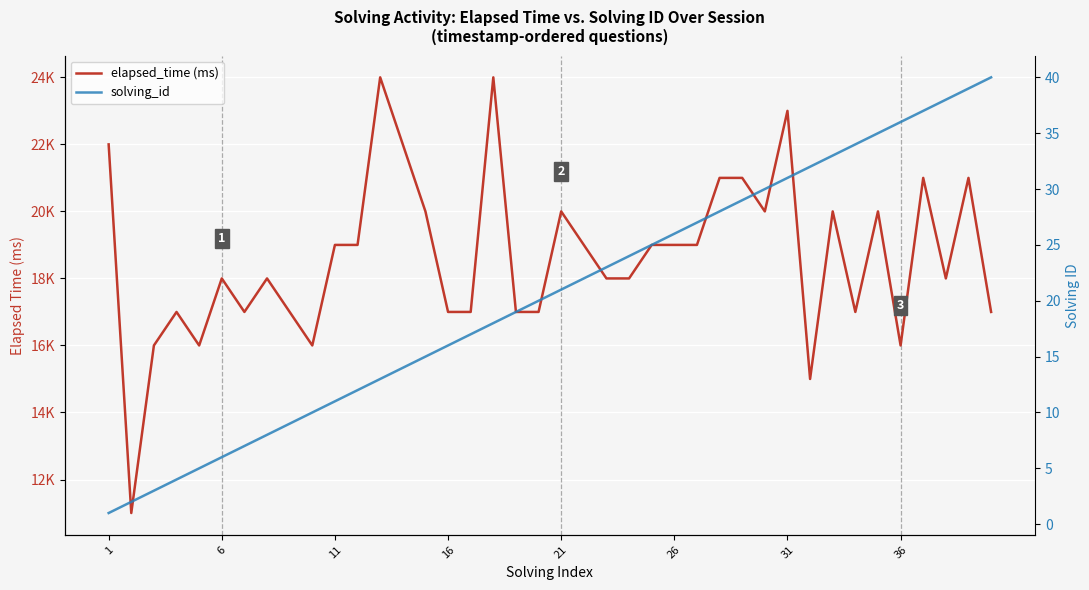

Is the value of elapsed_time (ms) at 20 greater than the value of solving_id at 29?

Yes